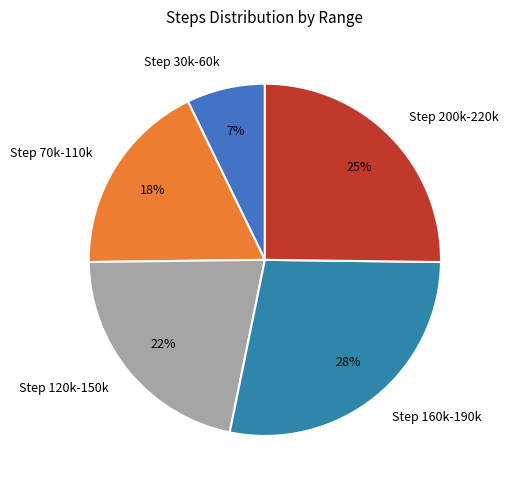

Which category has the biggest portion of the pie?

Step 160k-190k